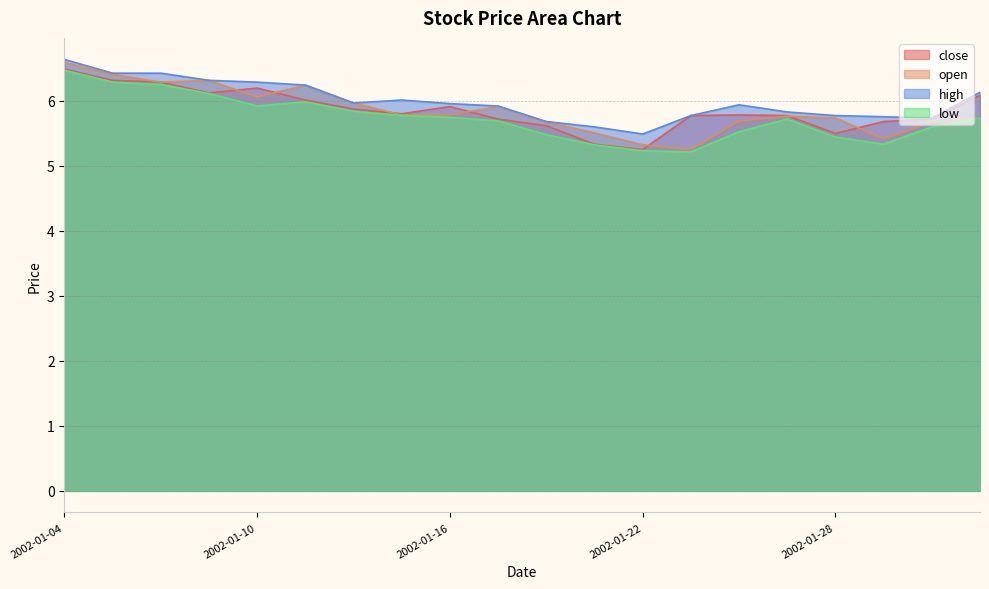

Where is the first local maximum for close?

2002-01-10